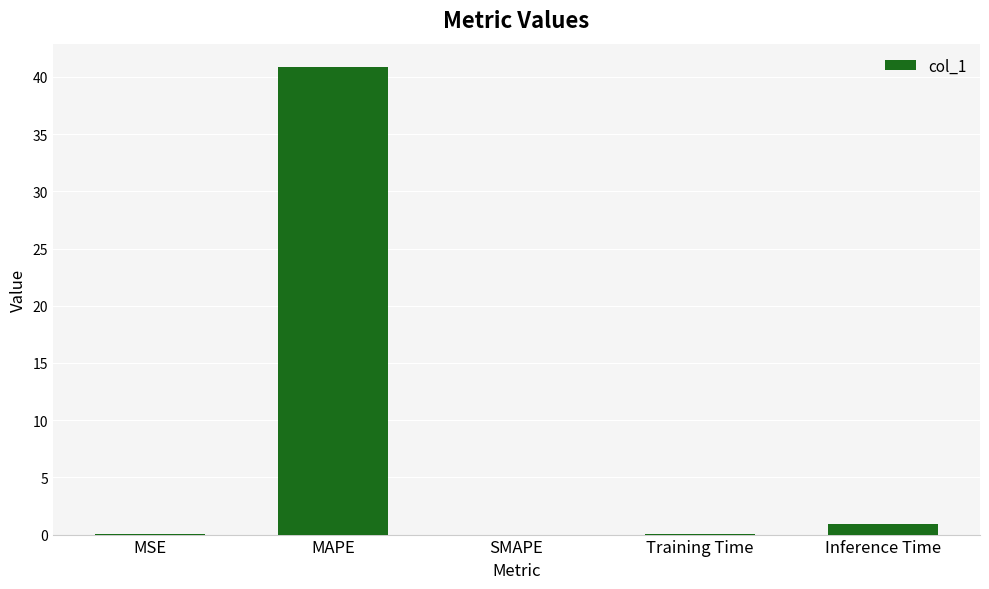

What is the sum of the values at SMAPE and MAPE?

40.9